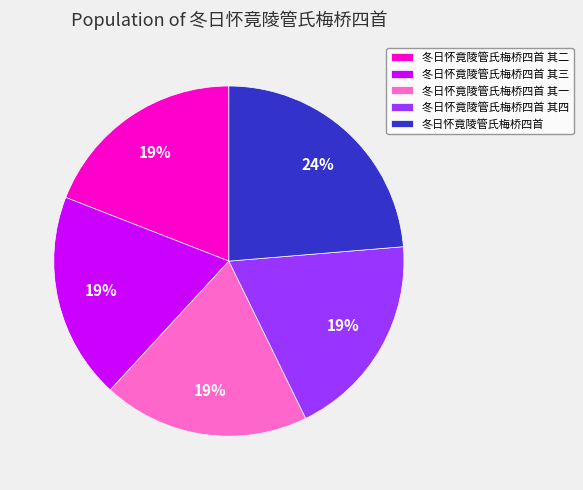

Which category has the biggest portion of the pie?

冬日怀竟陵管氏梅桥四首